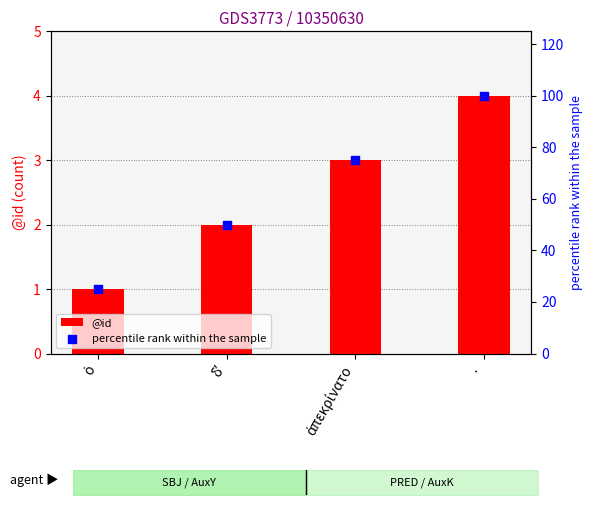

Is the value of @id at ἀπεκρίνατο greater than the value of percentile rank within the sample at ·?

No